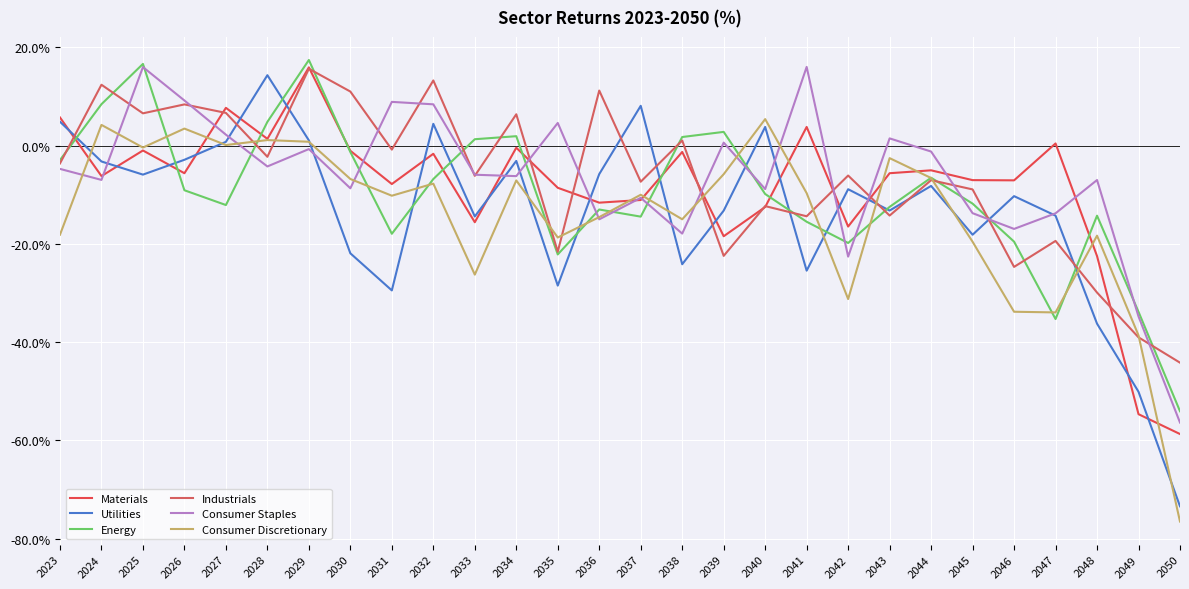

Which label corresponds to the smallest value in the chart?

2050